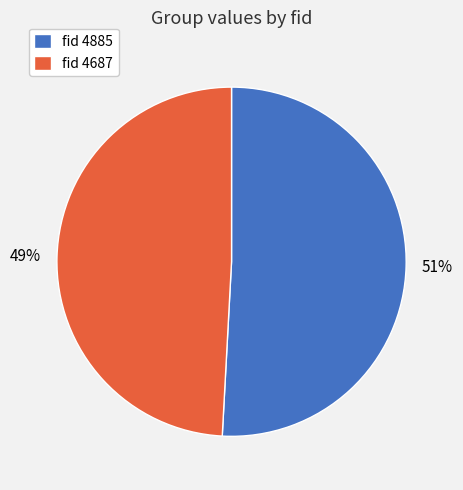

What percentage is the fid 4687 slice, to the nearest percent?

49%